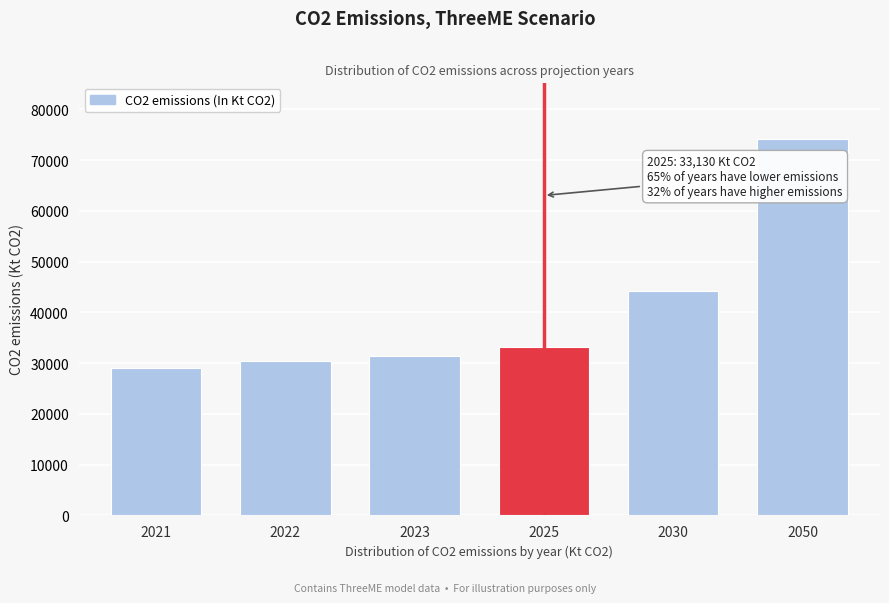

Reading left to right, extract all data points from this chart.

2021=29106.8	2022=30366.3	2023=31449.8	2025=33130.6	2030=44273.3	2050=74147.2